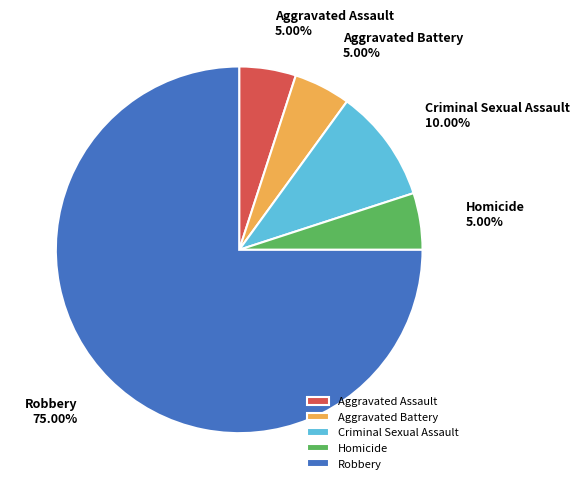

To the nearest percent, what is the difference between the largest and smallest slice percentages?

70%